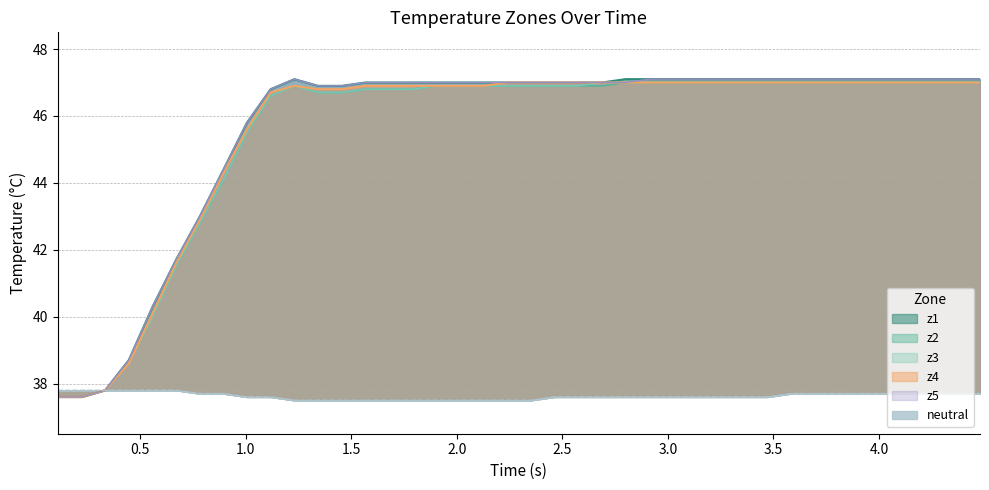

What is the maximum value for neutral?

37.8